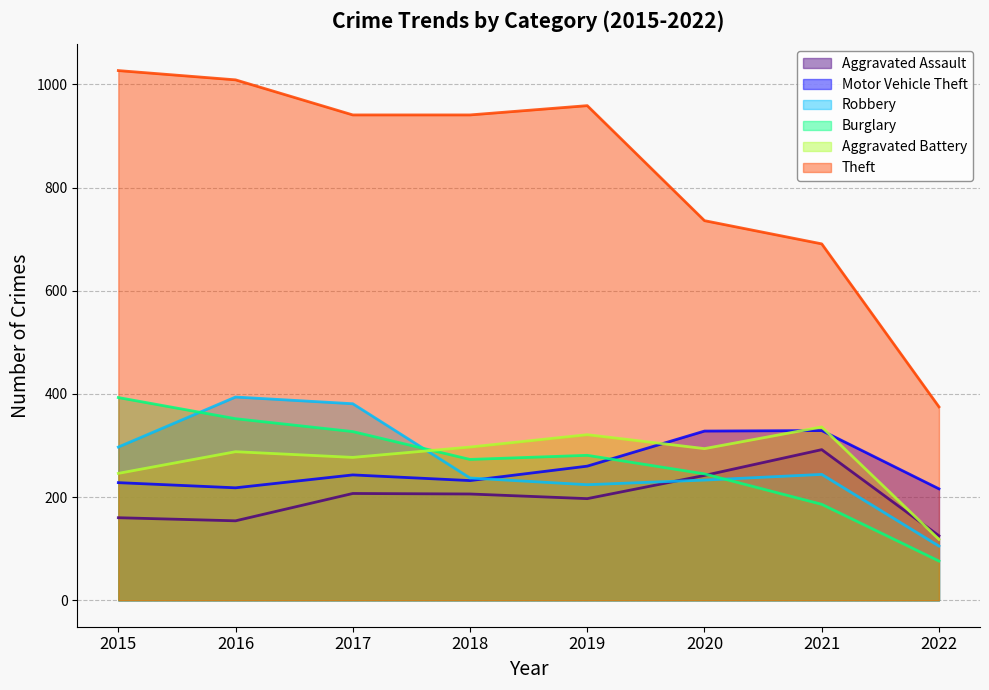

True or false: Aggravated Battery and Theft intersect in this chart.

False